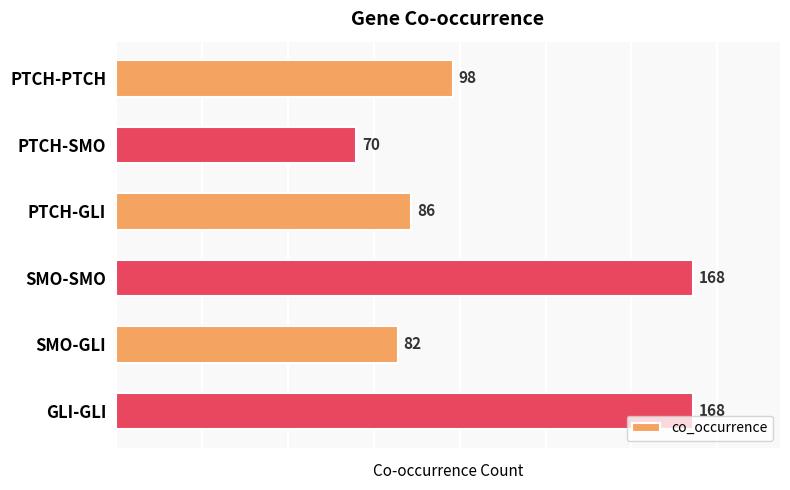

What is the smallest value displayed?

70